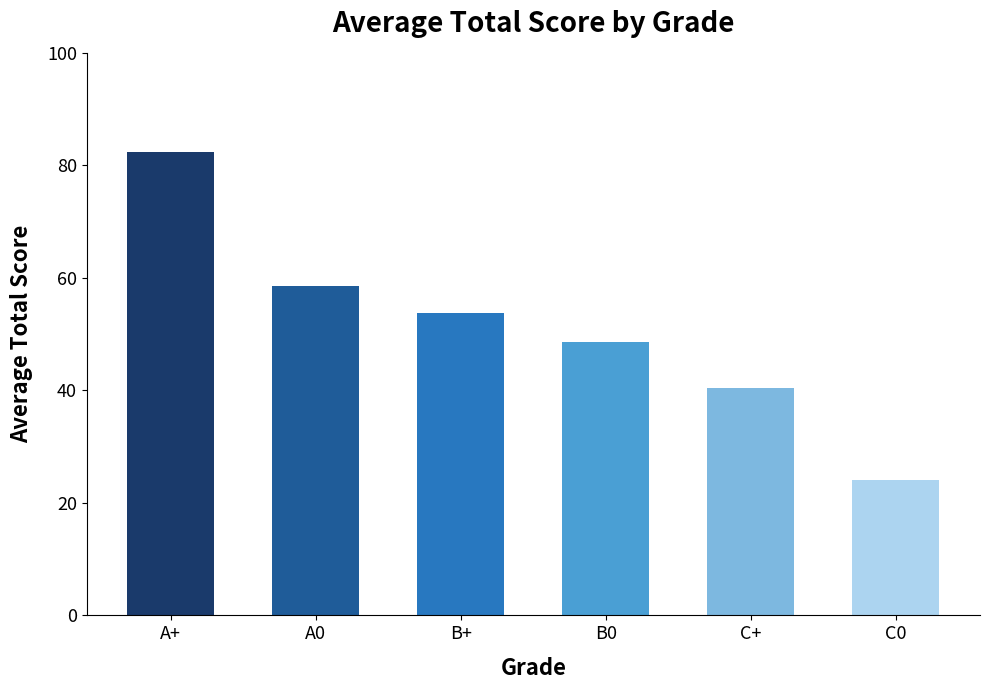

What is the label of the 5th bar from the right?

A0